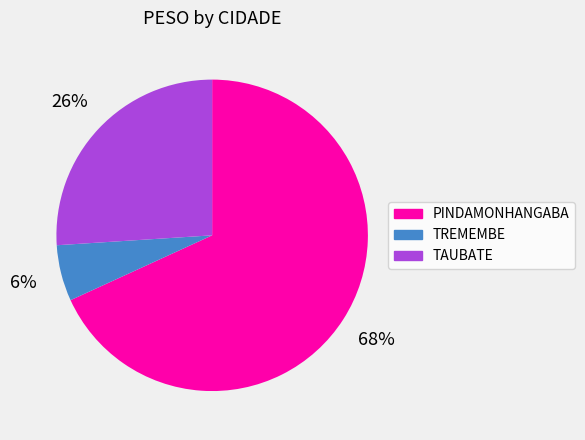

To the nearest percent, what is the average slice percentage?

33%